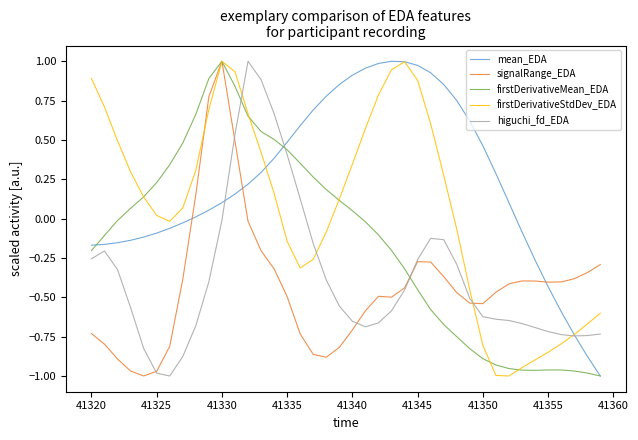

True or false: signalRange_EDA and mean_EDA intersect in this chart.

True